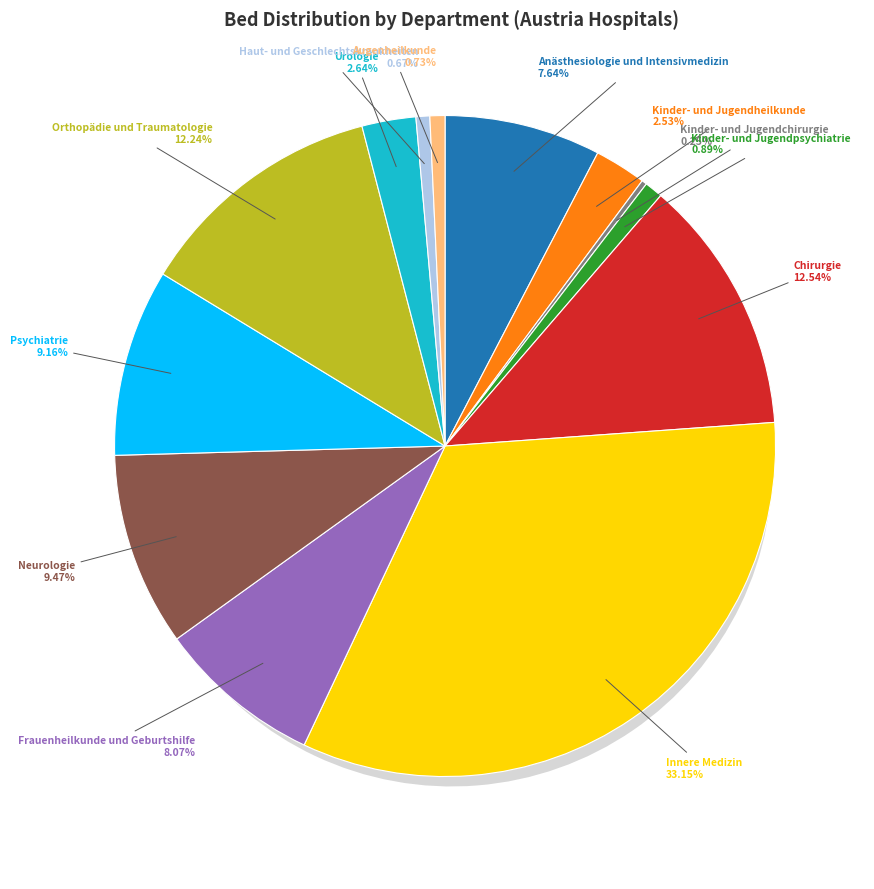

Is Innere Medizin the majority of the pie?

No